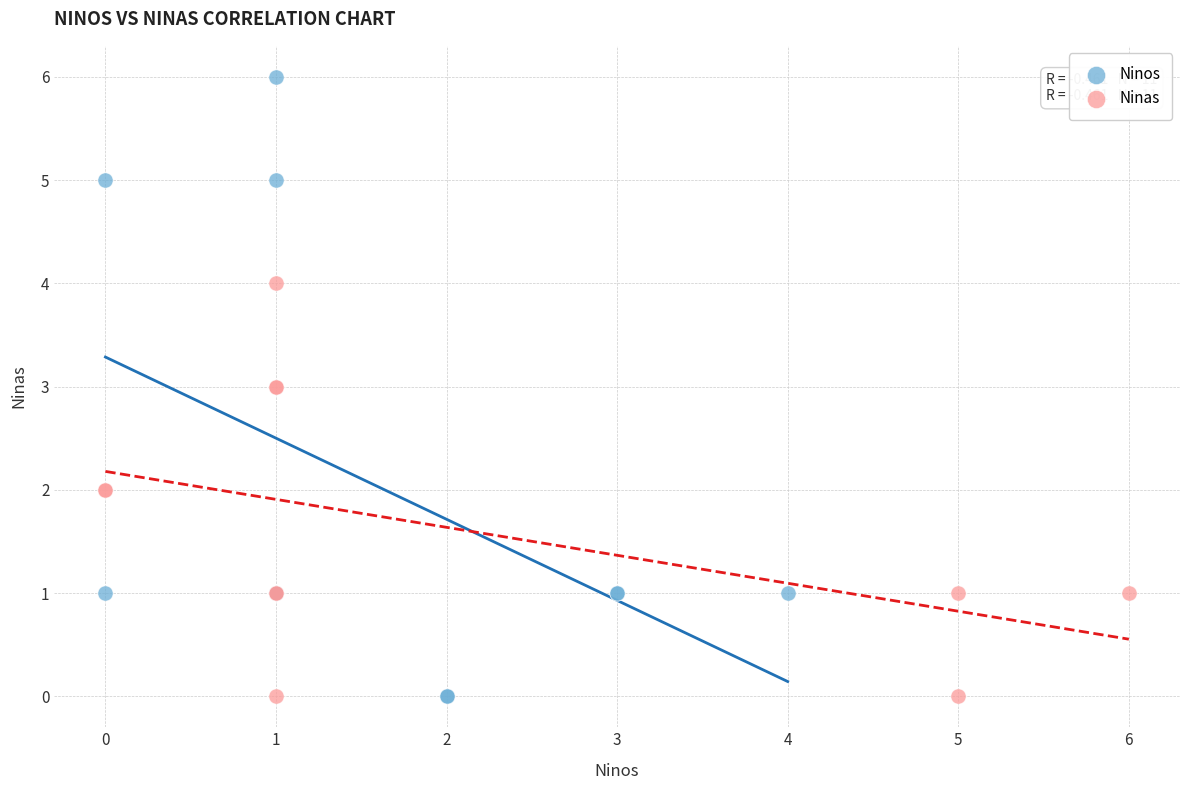

Which series contains the highest Y value?

Ninos